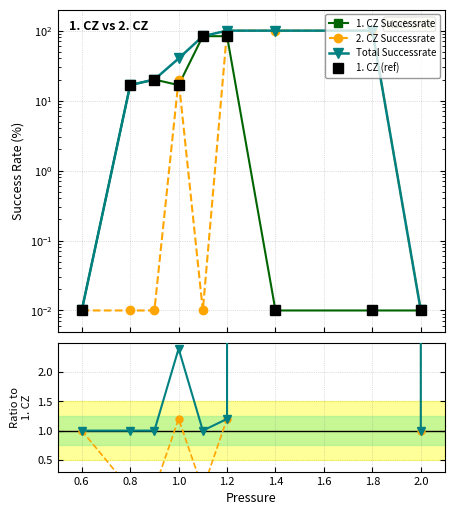

Is it true that 1. CZ Successrate equals 0.0 at 2.0?

False